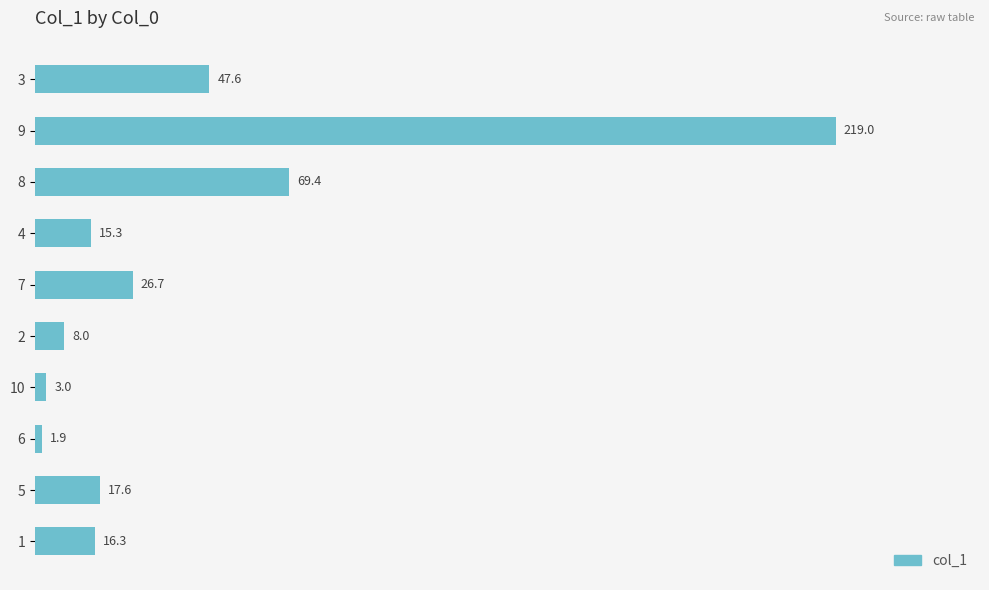

Reading bottom to top, what are all the values shown in this chart?

1=16.3	5=17.6	6=1.9	10=3.0	2=8.0	7=26.7	4=15.3	8=69.4	9=219.0	3=47.6